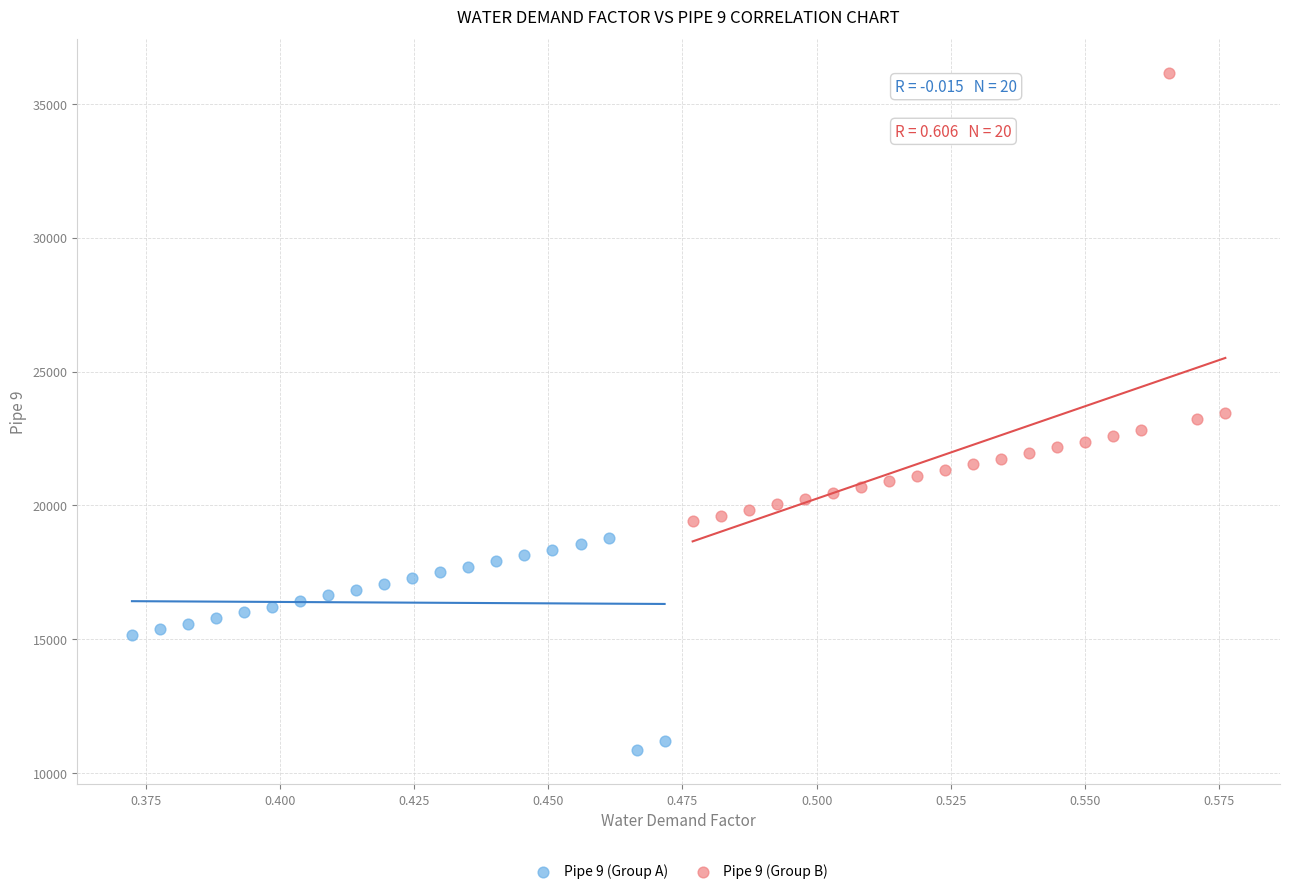

Which series contains the lowest Y value?

Pipe 9 (Group A)